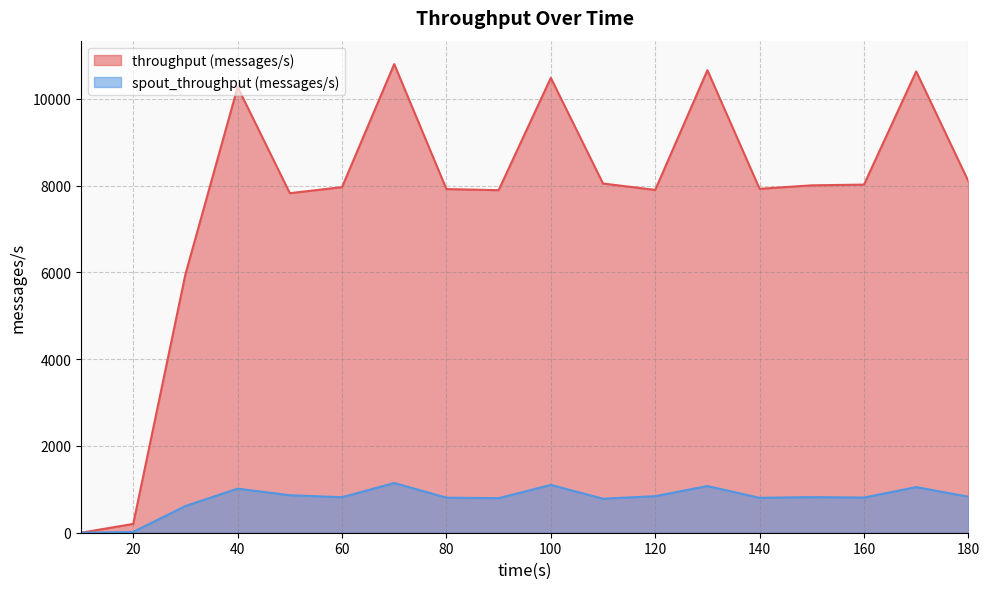

True or false: spout_throughput (messages/s) has a value of 804 at 140.

True